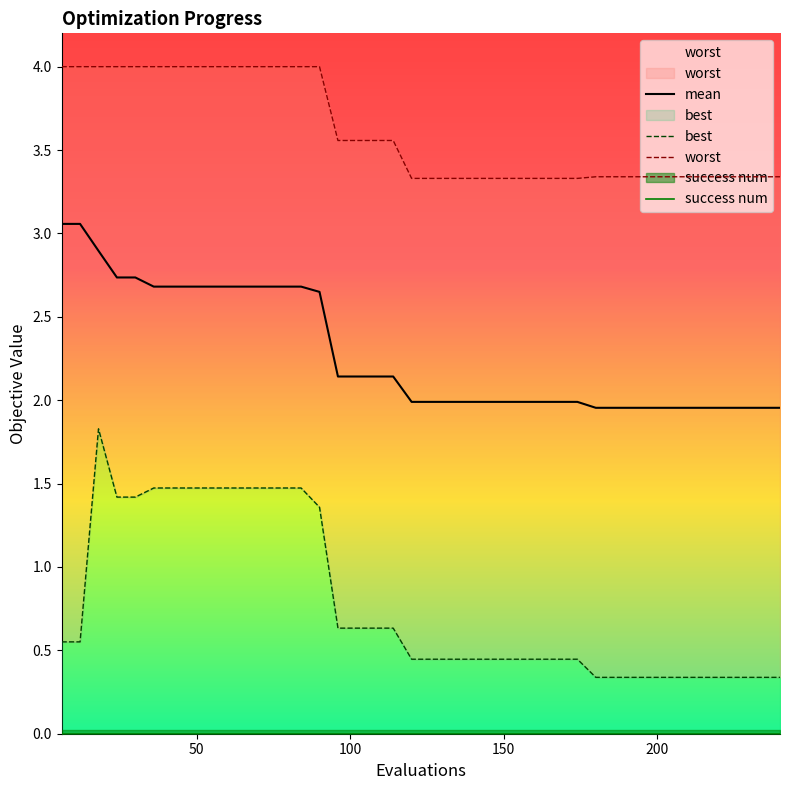

How many categories are shown in the chart?

40